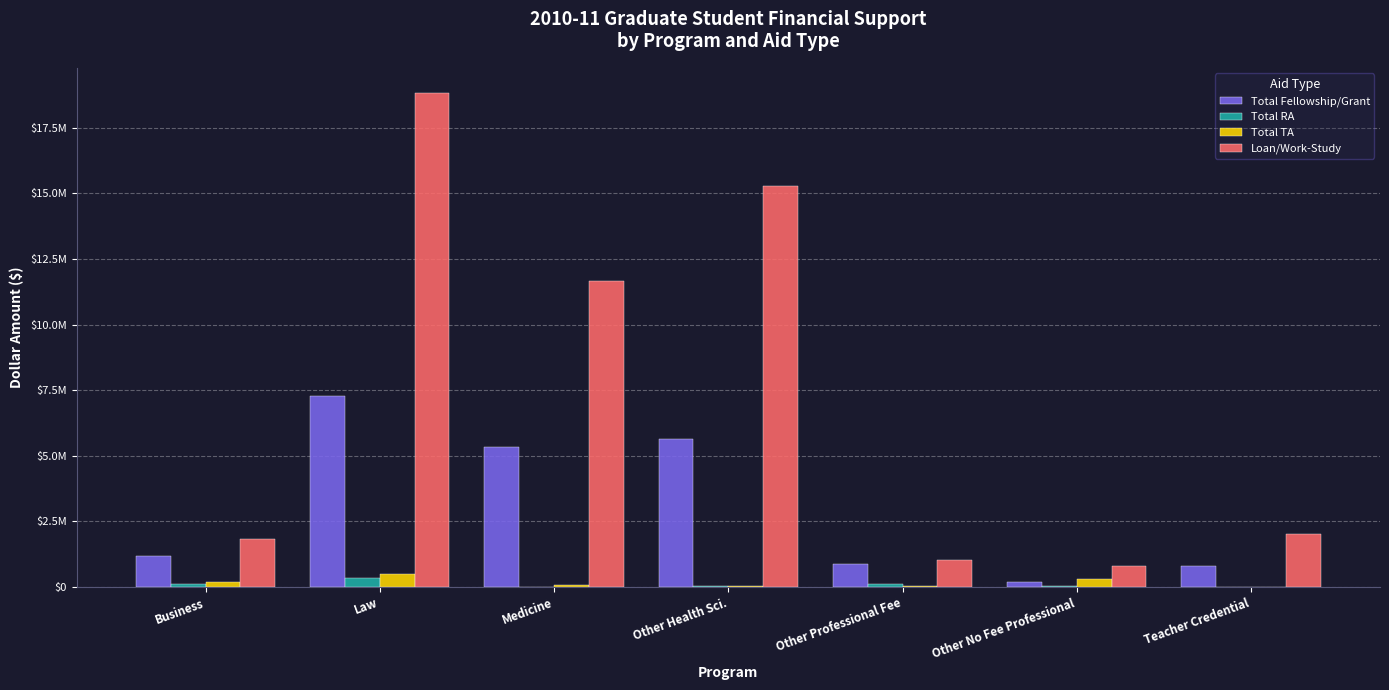

Are the bars grouped side by side (vs. stacked)?

Yes